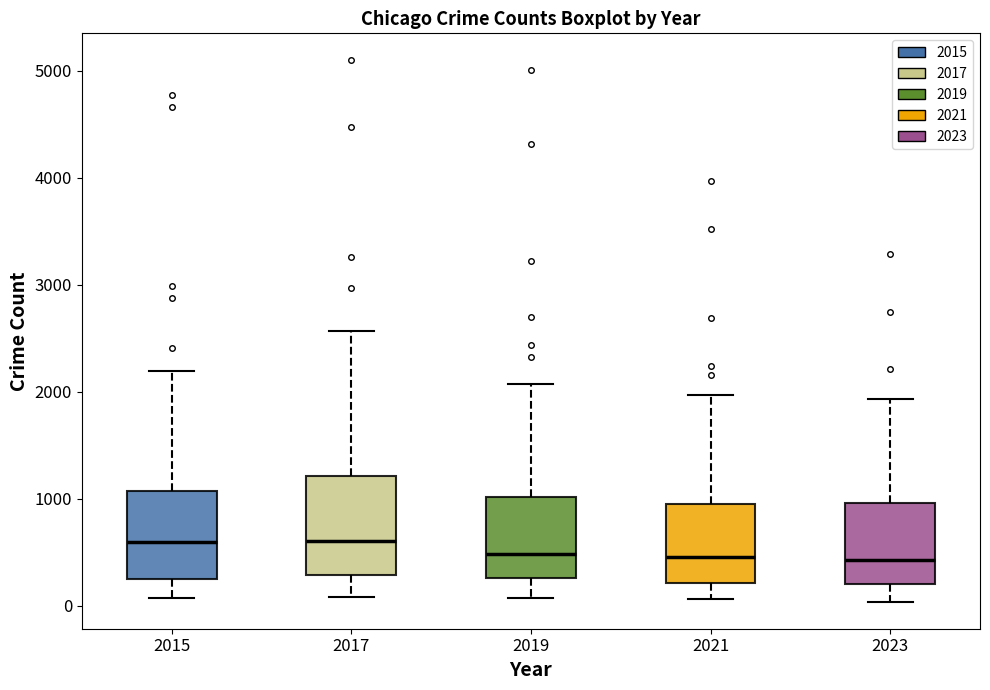

Reading left to right, transcribe this box plot: for each box, give where its median line is, the range the box spans, and where its two whiskers end, as read against the y-axis. The values are not printed on the chart, so give them approximately, as read against the axis.

2015: median 600, box 300 to 1100, whiskers 100 to 2200
2017: median 600, box 300 to 1200, whiskers 100 to 2600
2019: median 500, box 300 to 1000, whiskers 100 to 2100
2021: median 500, box 200 to 900, whiskers 100 to 2000
2023: median 400, box 200 to 1000, whiskers 0 to 1900